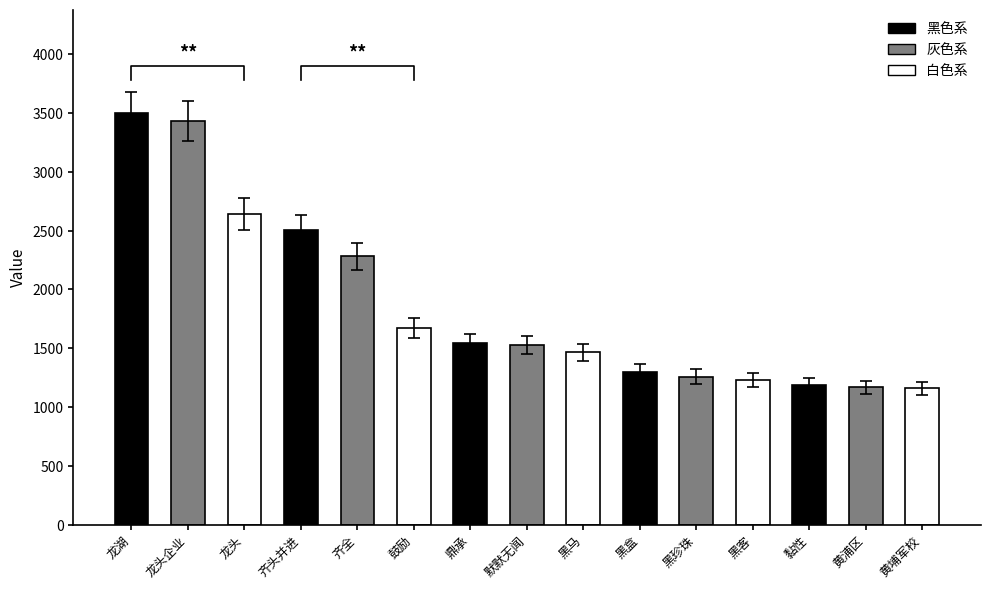

Where does the data first go above 1455?

龙湖